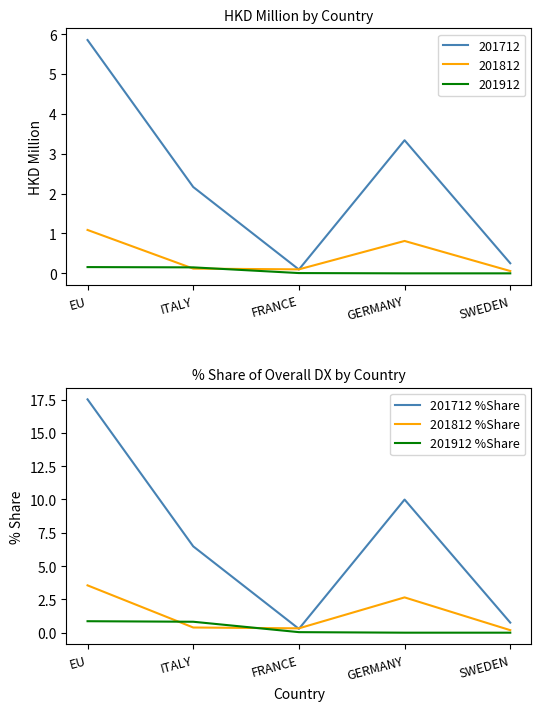

At which category does the chart reach its peak across all series?

EU